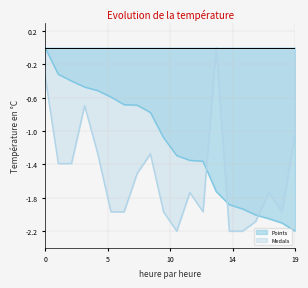

What is the minimum value for Points?

-2.2